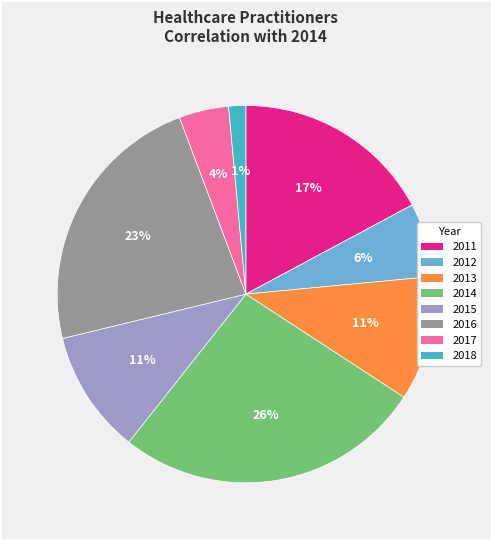

What percentage is the 2015 slice, to the nearest percent?

11%